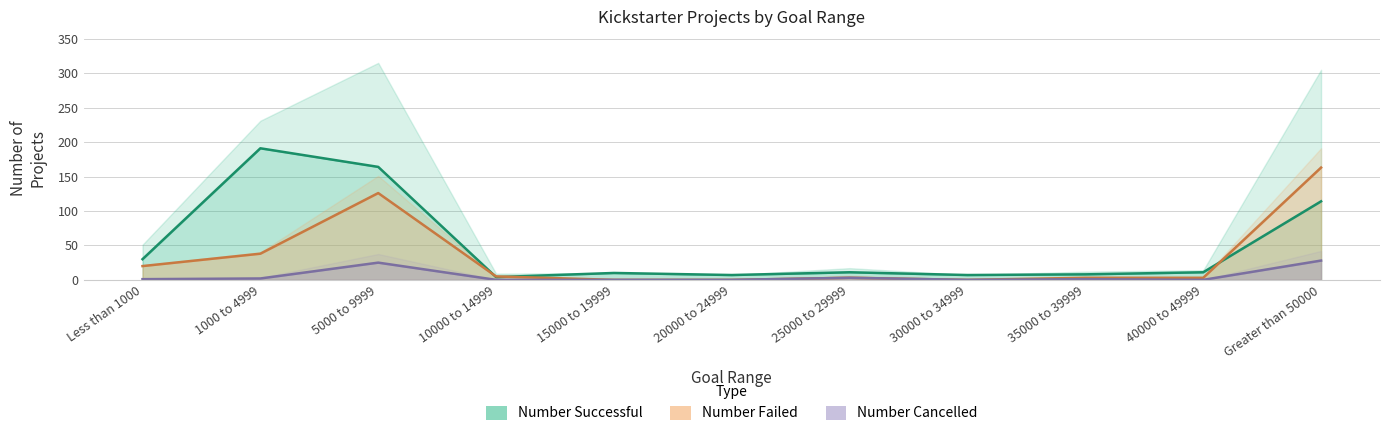

What is the difference between the maximum and minimum values in the Number Failed series?

163